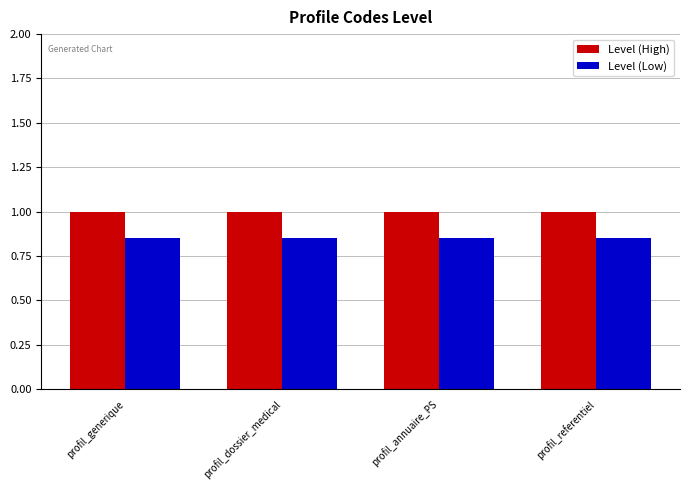

Rank the series by their average value, from highest to lowest.

Level (High), Level (Low)